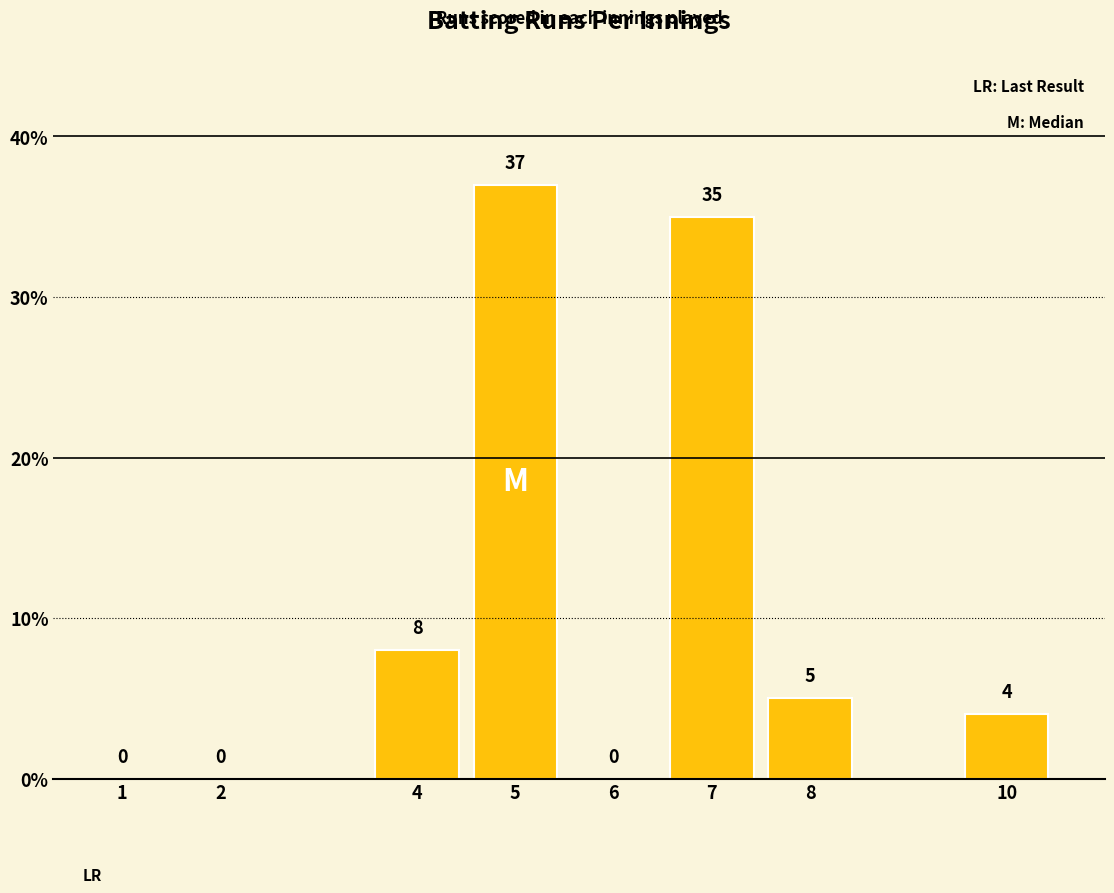

Which has a higher value, 2 or 7?

7